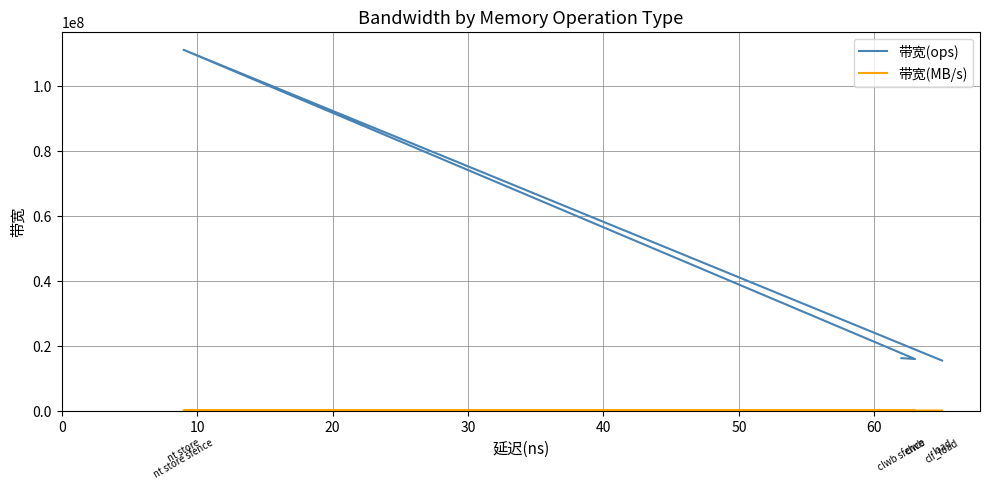

True or false: 带宽(ops) and 带宽(MB/s) cross at least once.

False